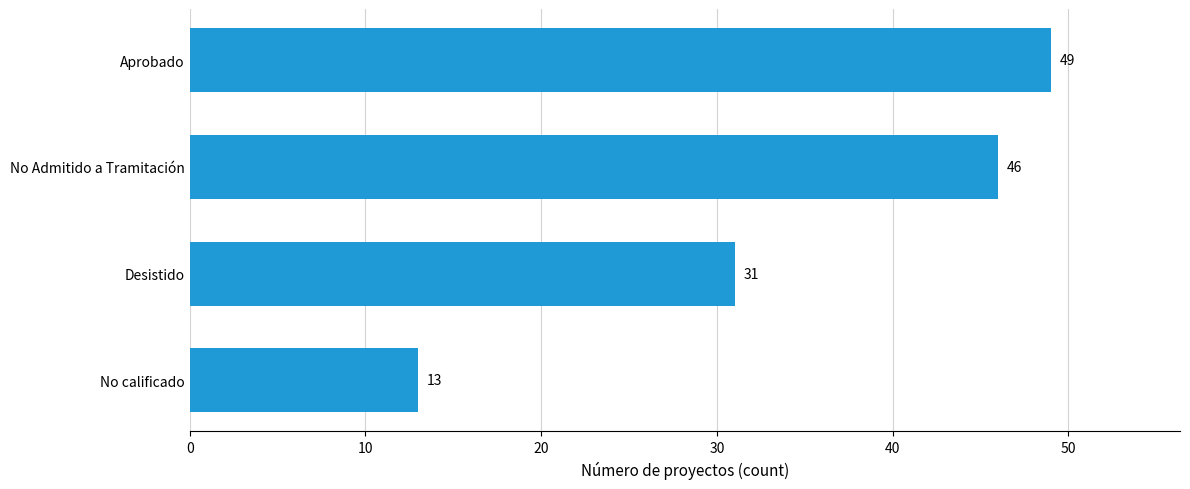

What is the ratio of the value at Desistido to the value at No Admitido a Tramitación?

0.7